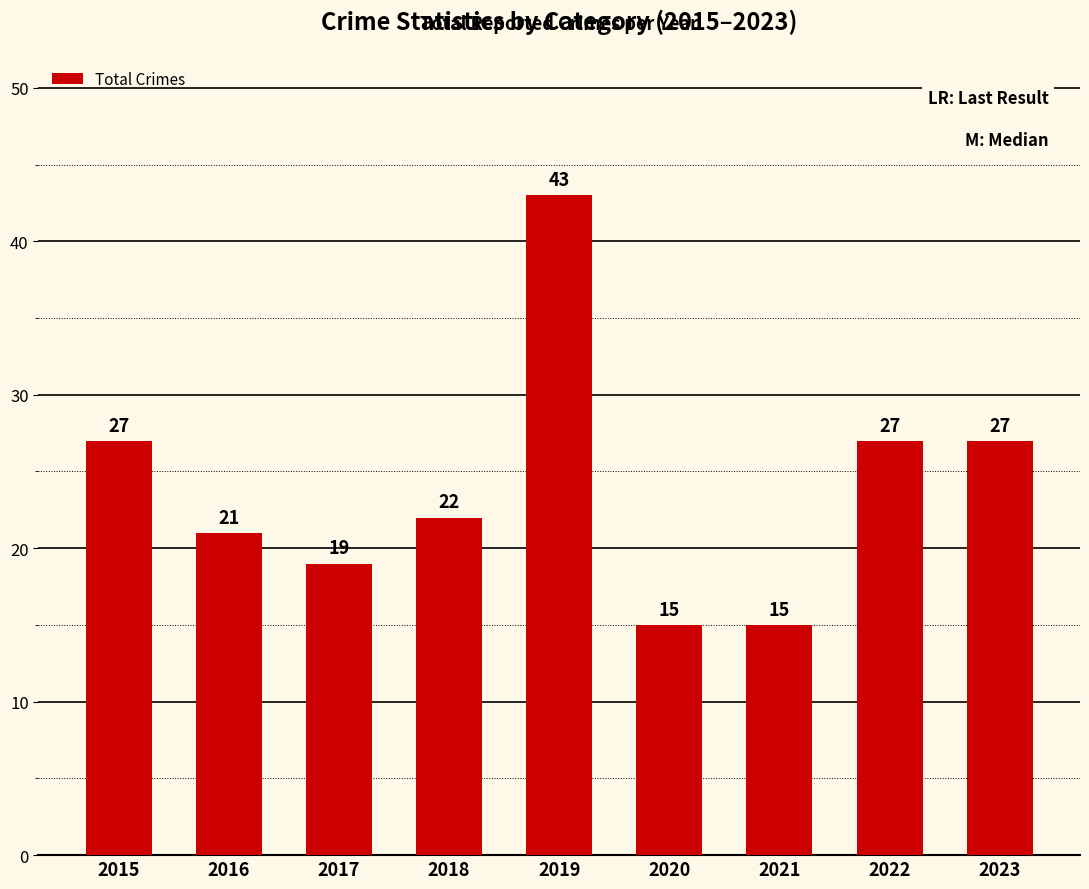

What is the difference between the second highest and minimum values?

12